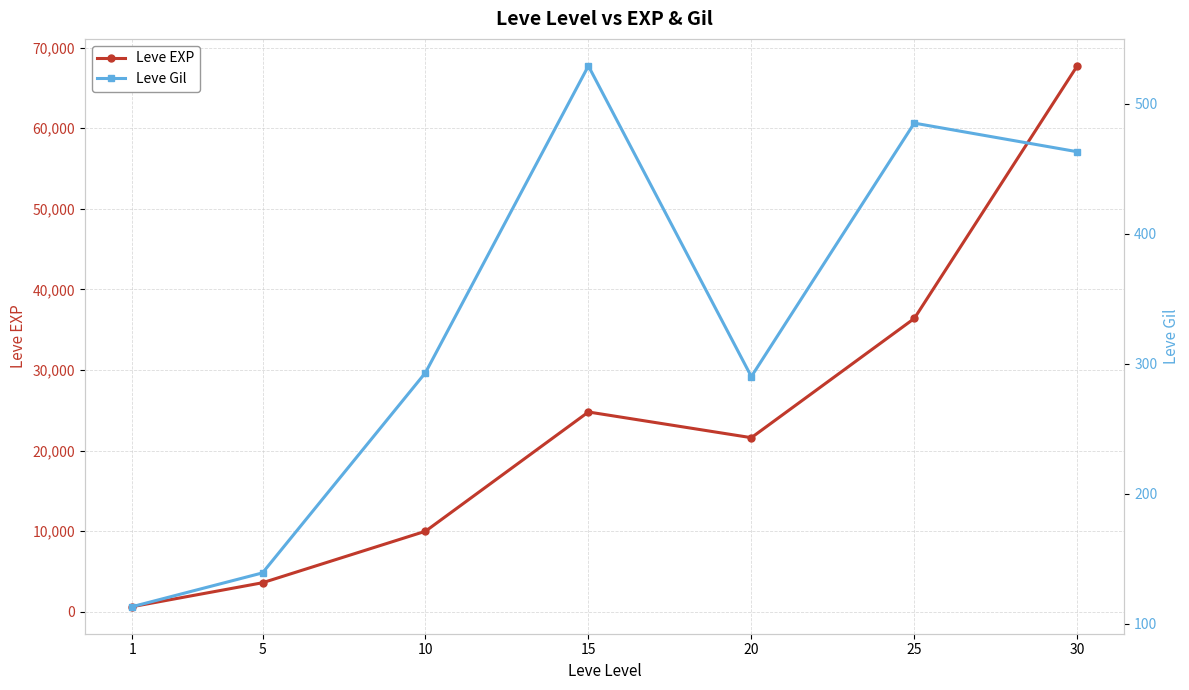

Is it true that Leve Gil equals 230 at 5?

False